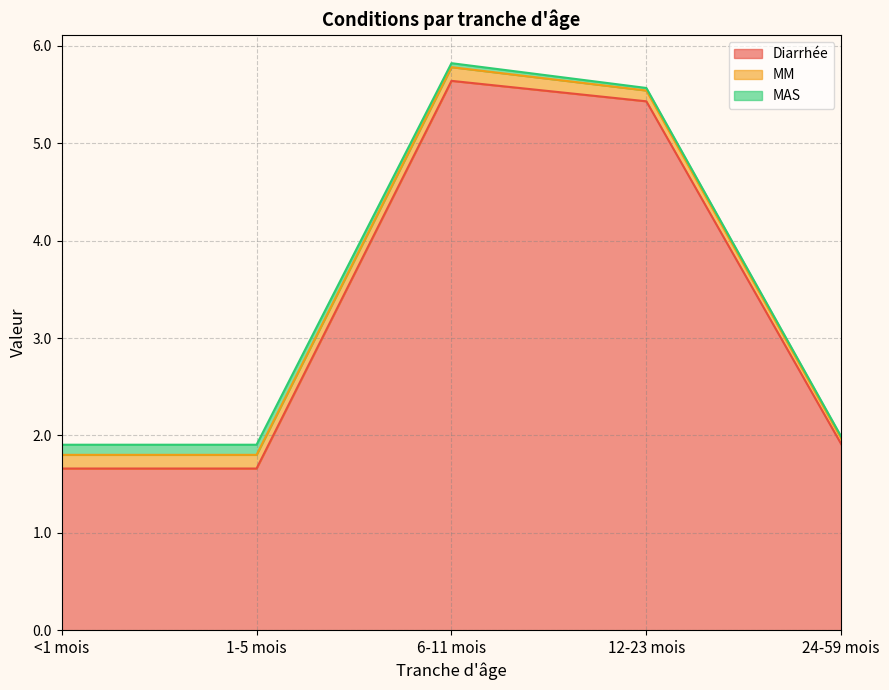

What is the label of the 4th point from the right?

1-5 mois